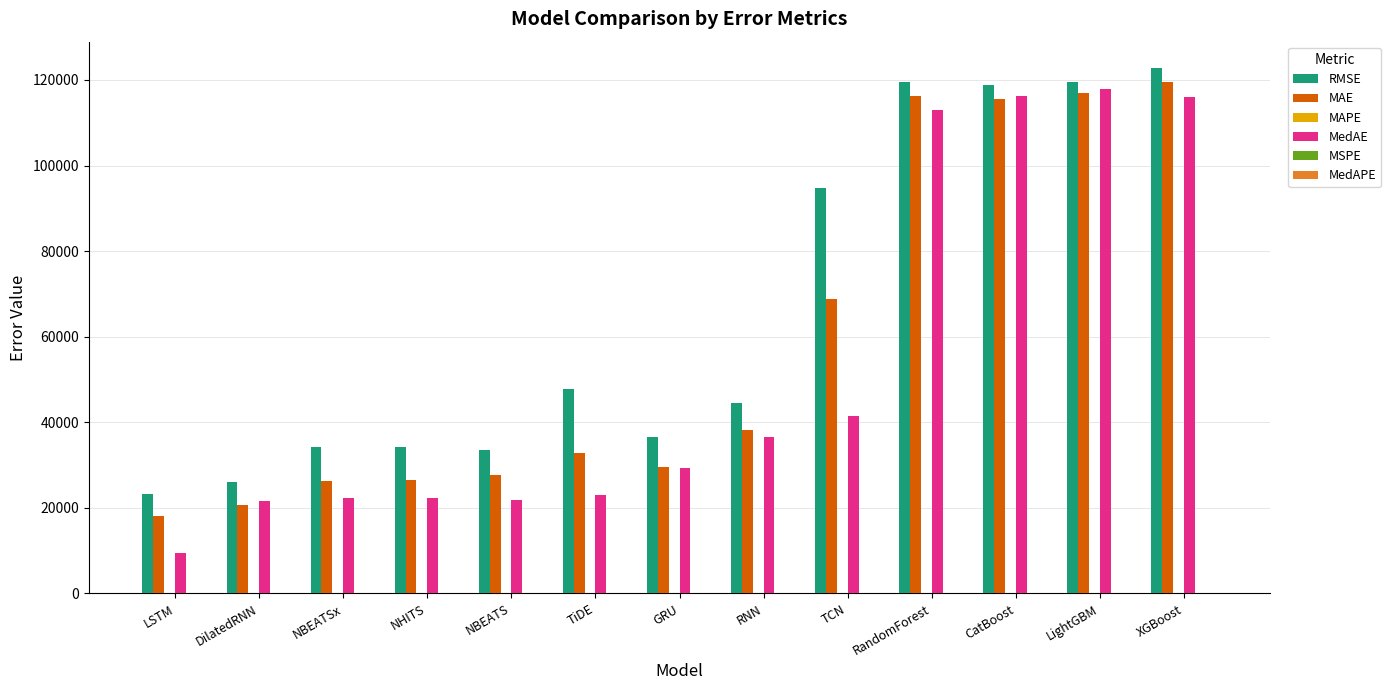

Are the bars horizontal?

No